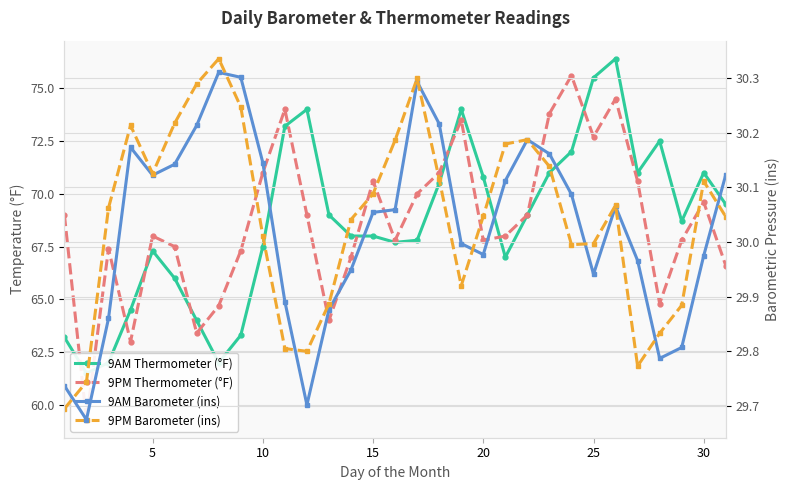

How many interior local peaks does the 9AM Barometer (ins) series have?

5